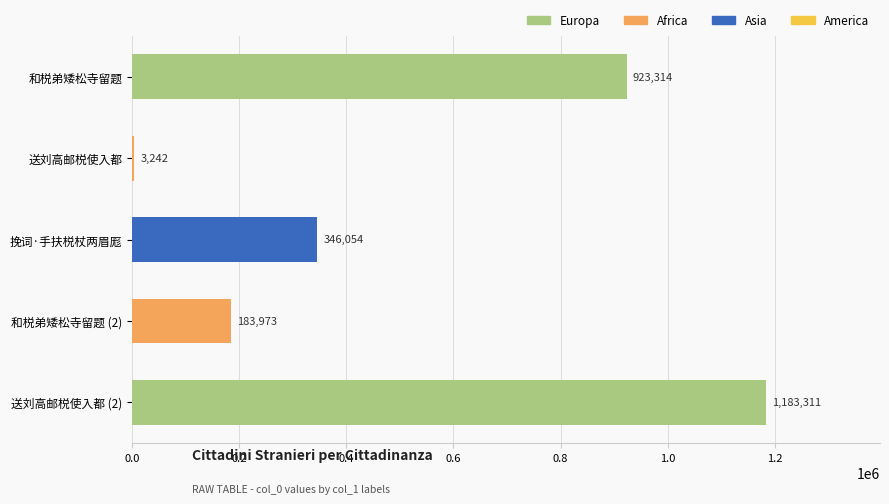

Count the values in the range 183973 to 923314.

3